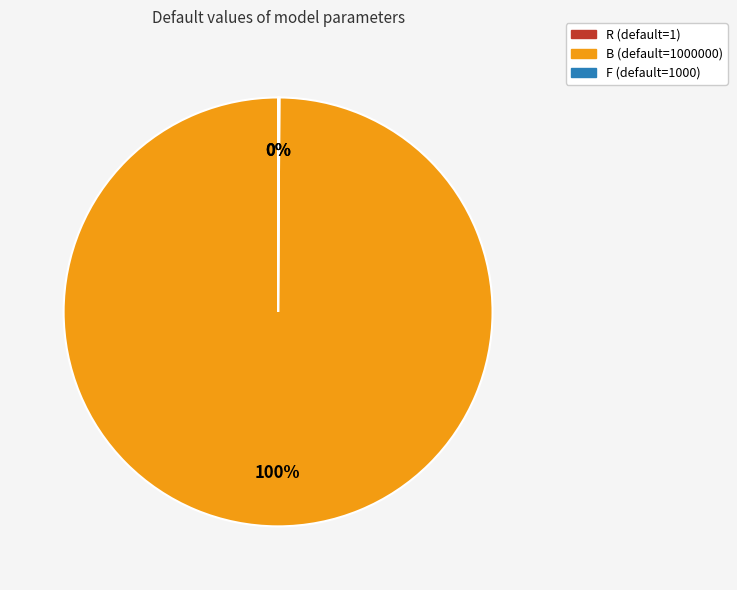

To the nearest percent, what is the average slice percentage?

33%